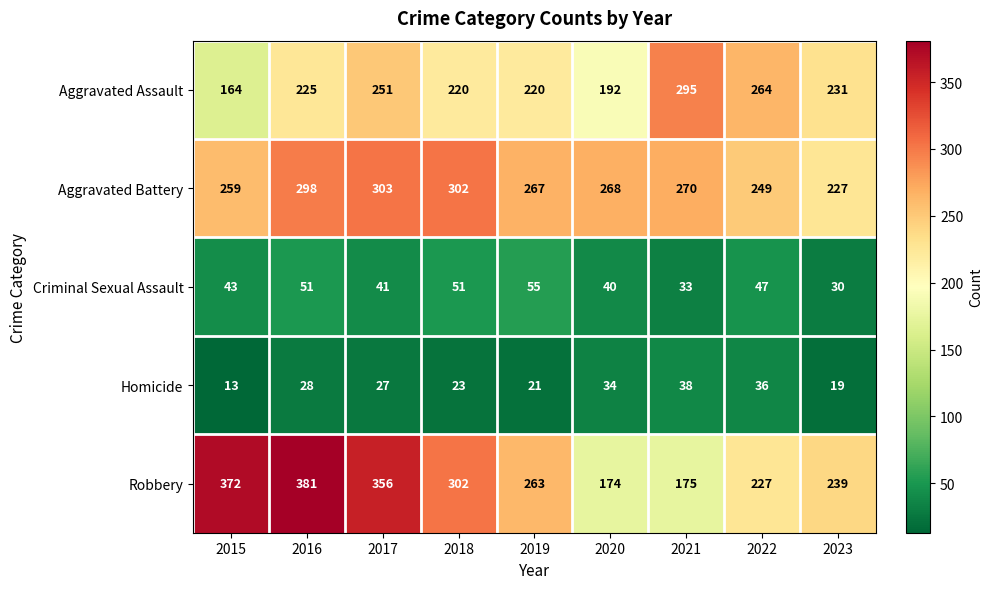

Which category has the highest value in the Robbery series?

2016